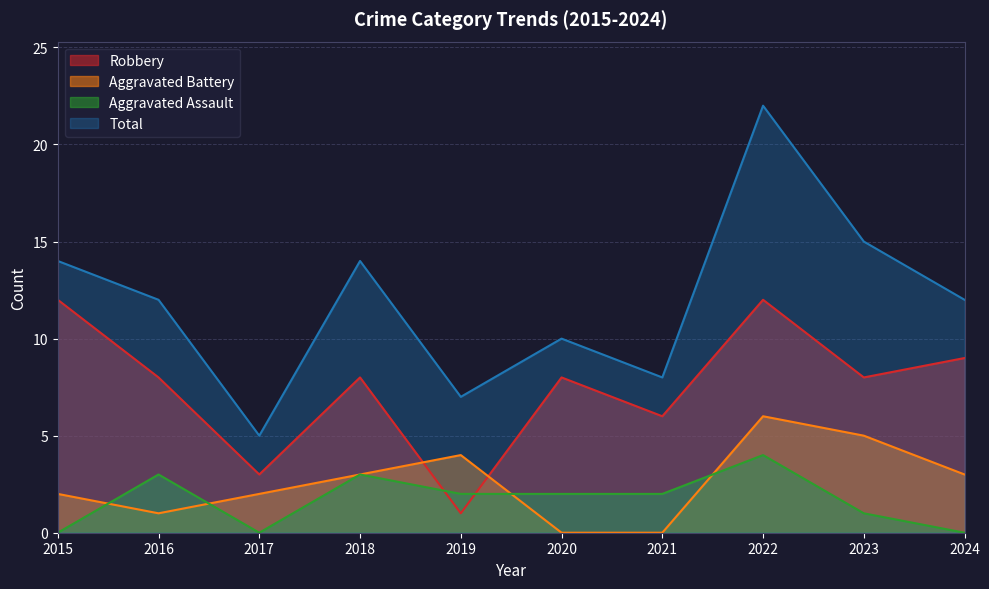

The Aggravated Assault series shows 0 at 2023. True or false?

False